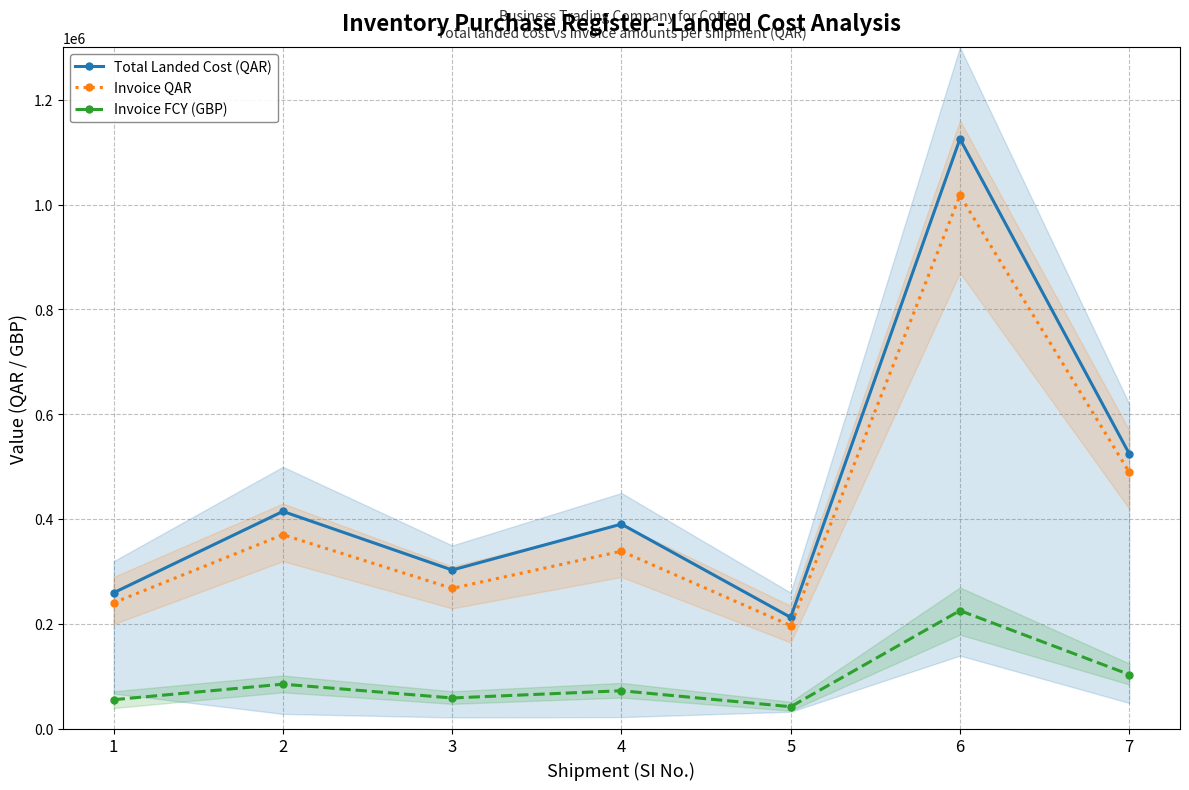

At 7, list the series in order from largest to smallest.

Total Landed Cost (QAR), Invoice QAR, Invoice FCY (GBP)